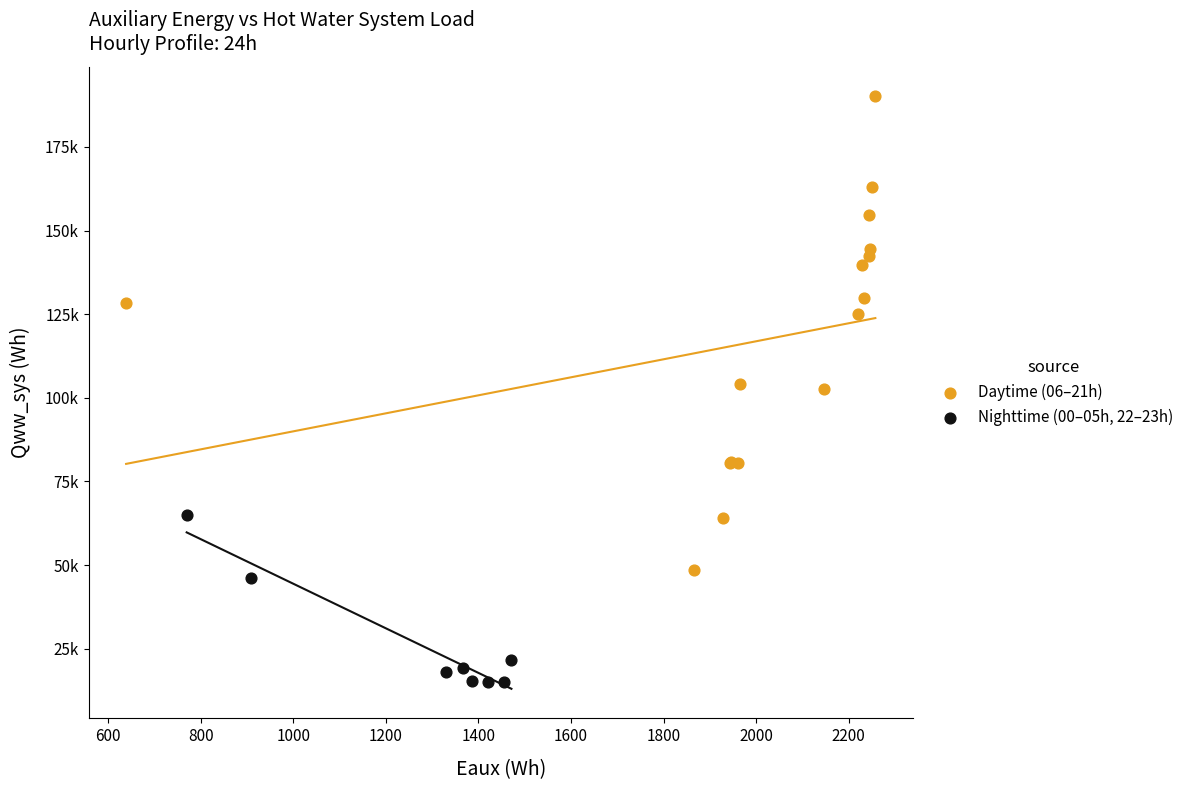

What are all the series names shown in the legend?

Daytime (06–21h), Nighttime (00–05h, 22–23h)